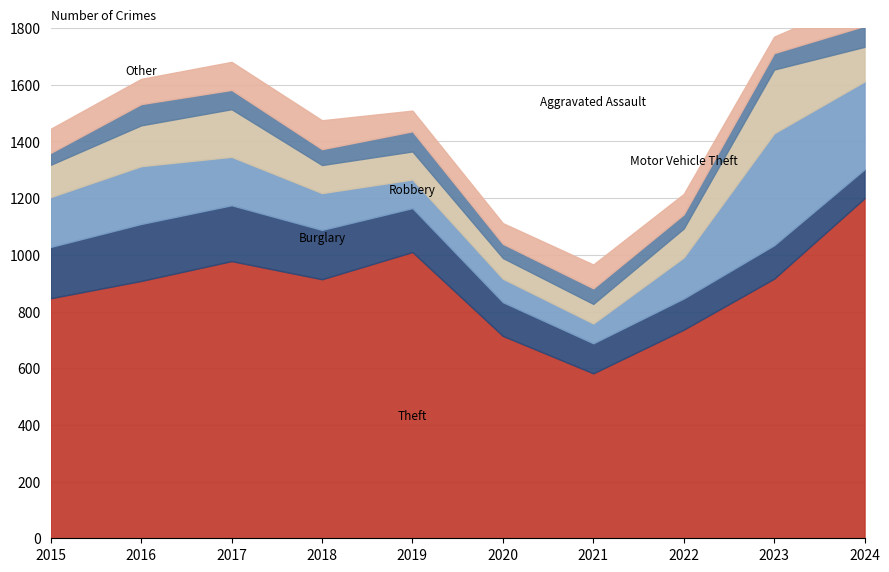

What is the value of the Other point at the 7th from the left?

84